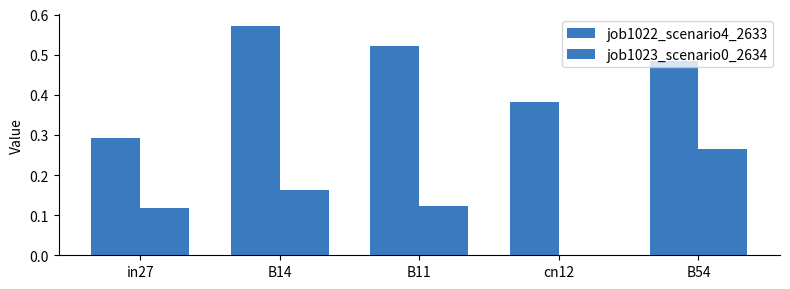

Are the bars grouped side by side (vs. stacked)?

Yes